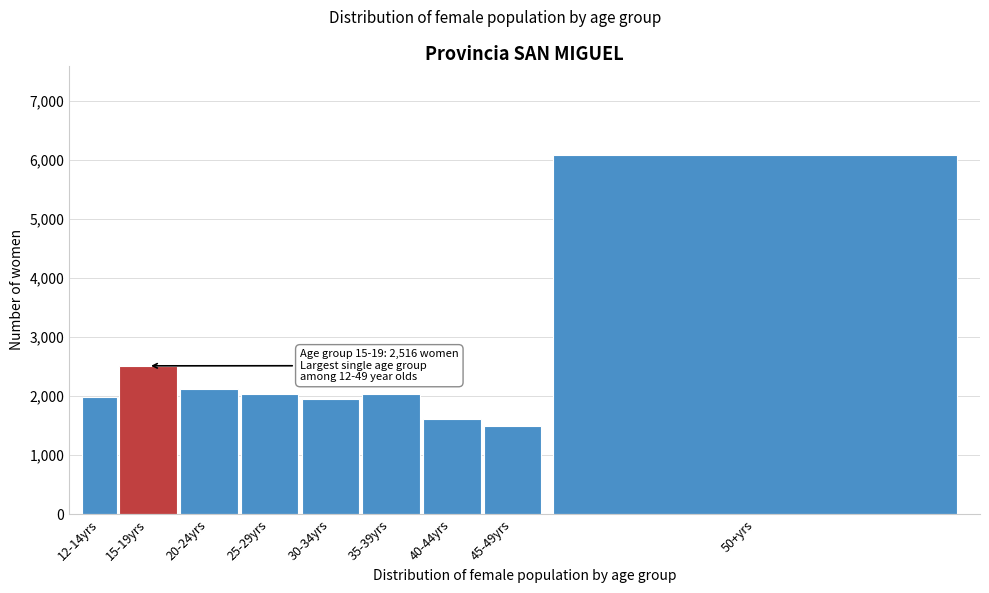

Which label corresponds to the largest value in the chart?

50+yrs